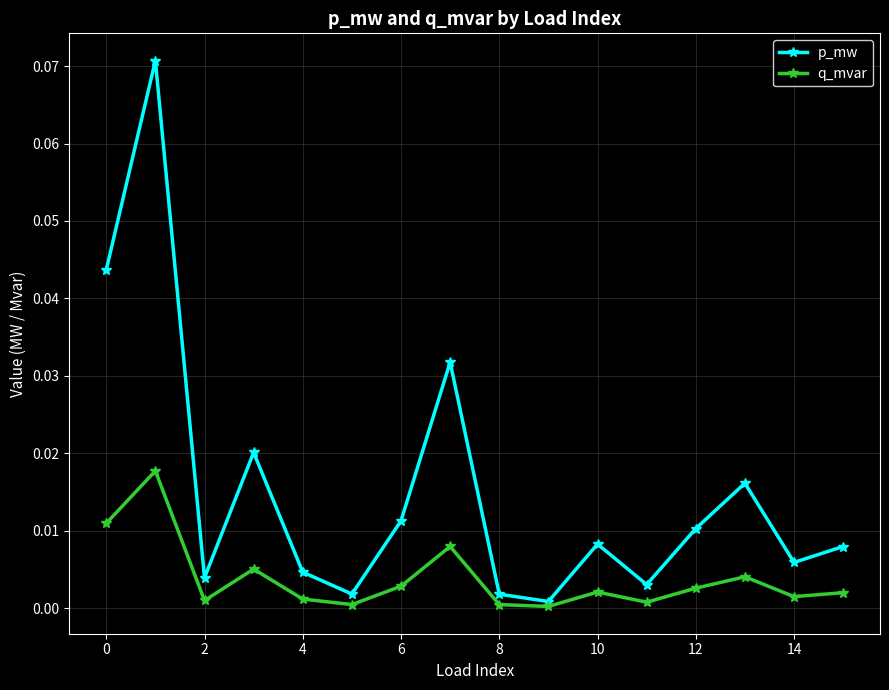

How many interior local valleys does the p_mw series have?

5